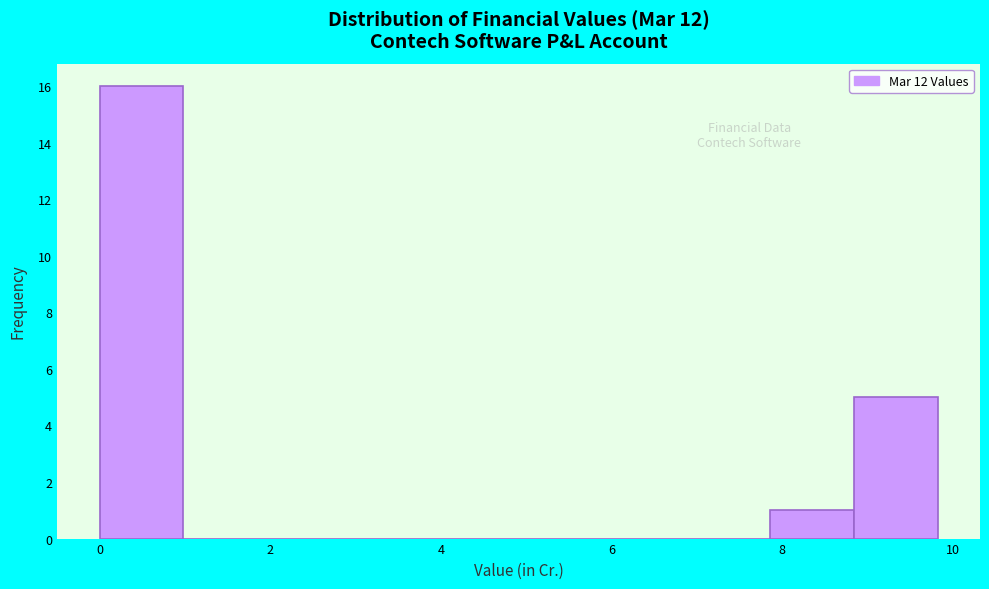

How tall is the bar that spans 8.8 to 9.8 on the x-axis? Neither the bar edges nor the heights are printed on the chart, so give them approximately, as read against the axes.

5